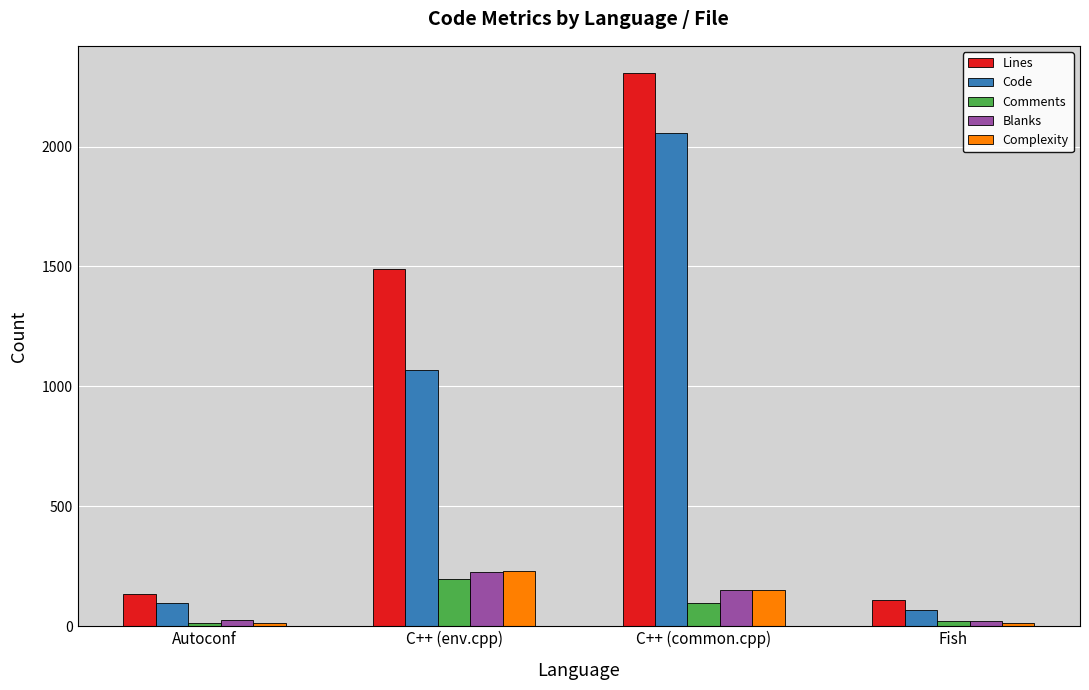

What is the highest value of the Code series?

2057